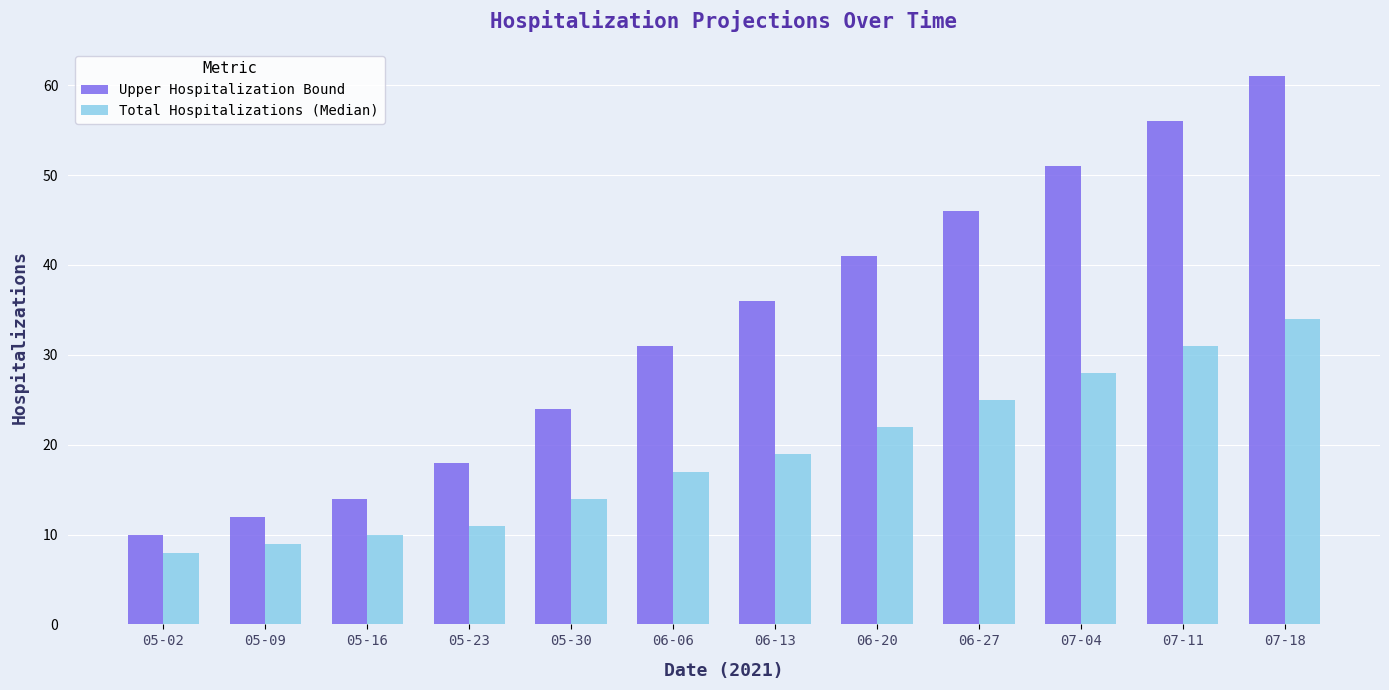

What is the highest value of the Upper Hospitalization Bound series?

61